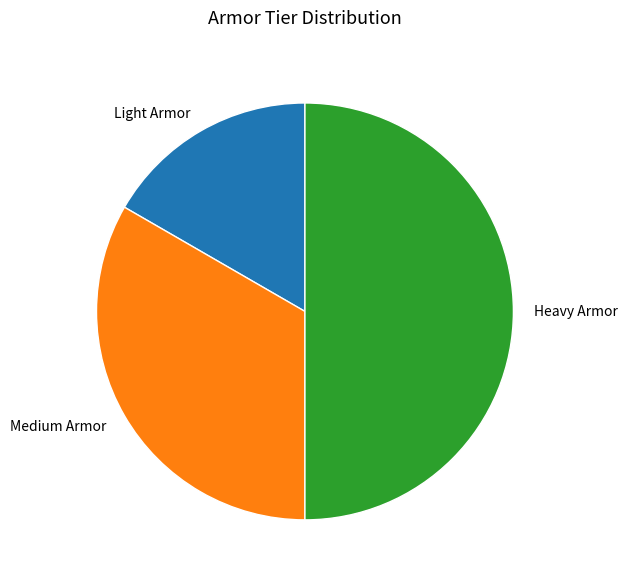

How many slices are in this pie chart?

3